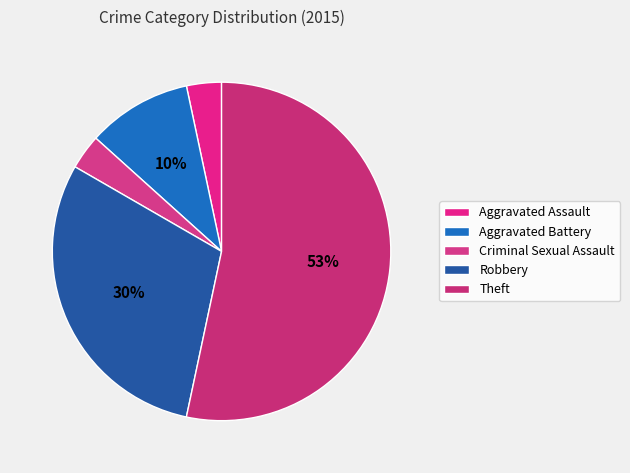

Which category has the biggest portion of the pie?

Theft